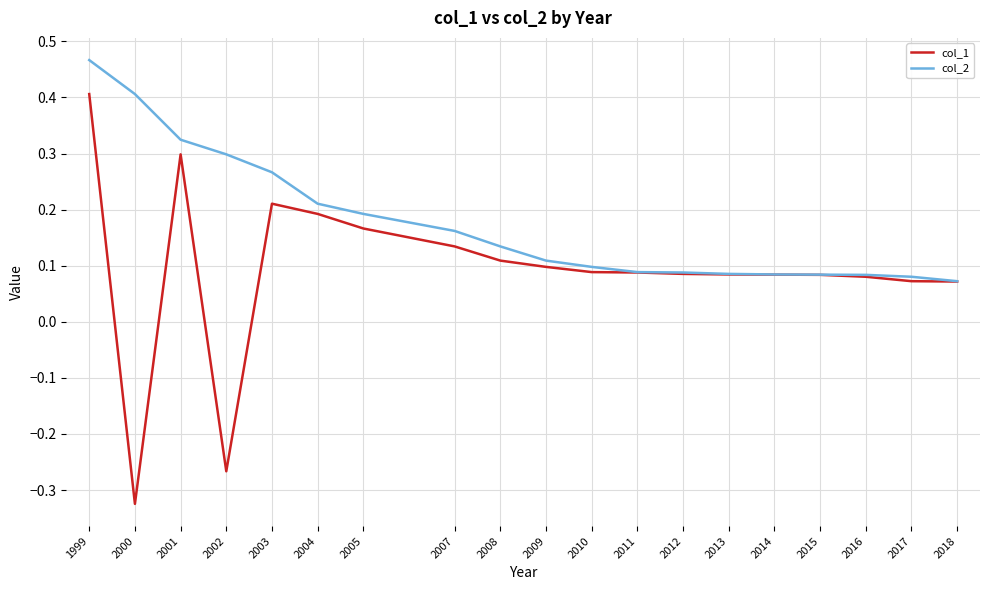

What is the total value across all series at 1999?

0.9